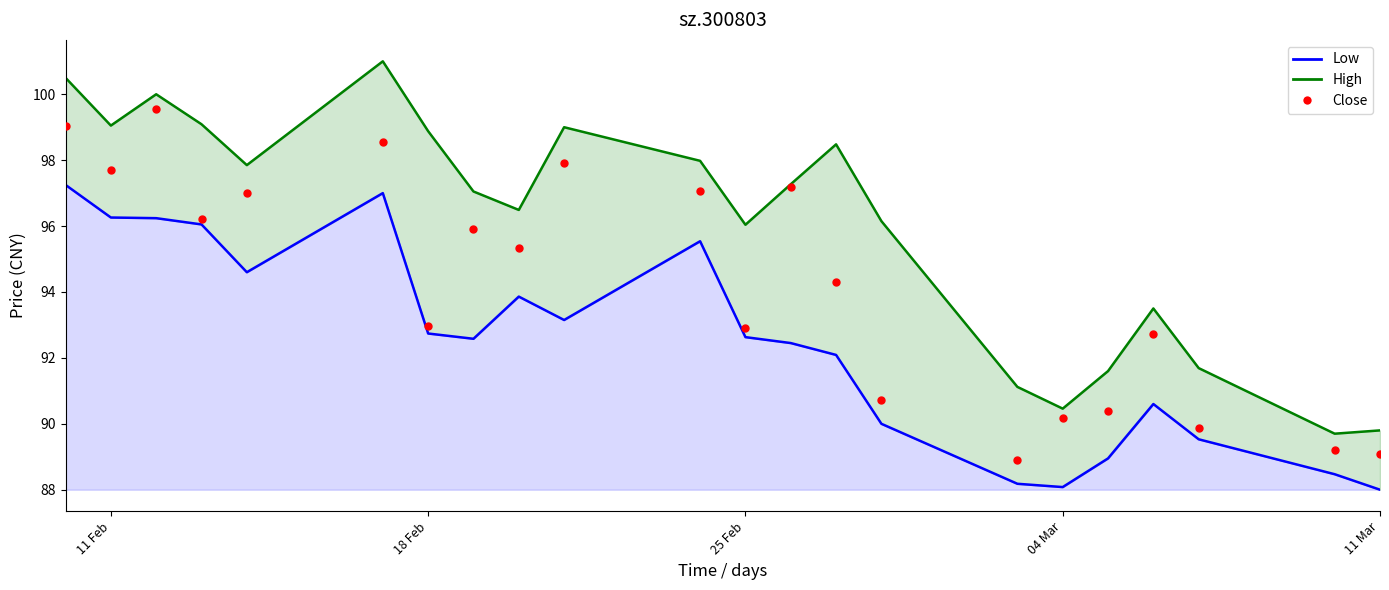

Which series reaches the minimum Y coordinate?

Low